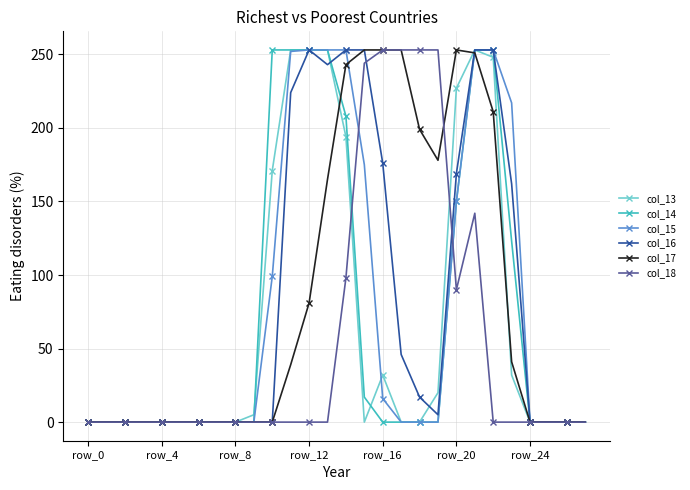

True or false: col_13 has more than 1 points higher than both neighbors.

True